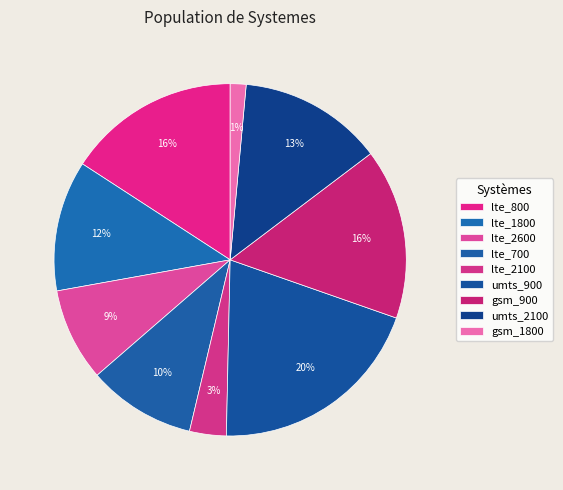

True or false: umts_2100 accounts for 1% of the total.

False